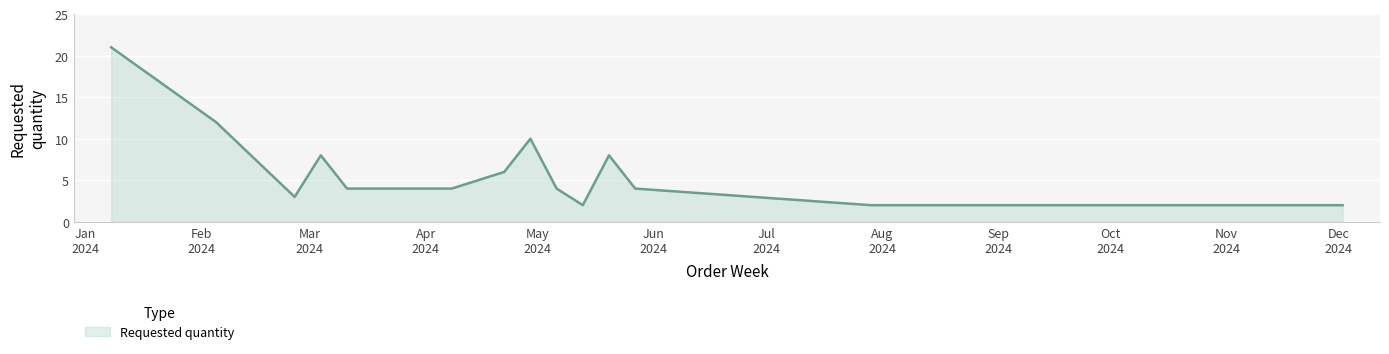

Reading left to right, transcribe all the data shown in this chart.

21	12	3	8	4	4	6	10	4	2	8	4	2	2	2	2	2